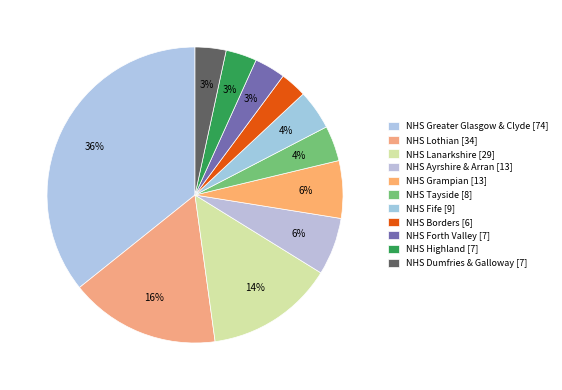

Count the number of slices in the pie.

11